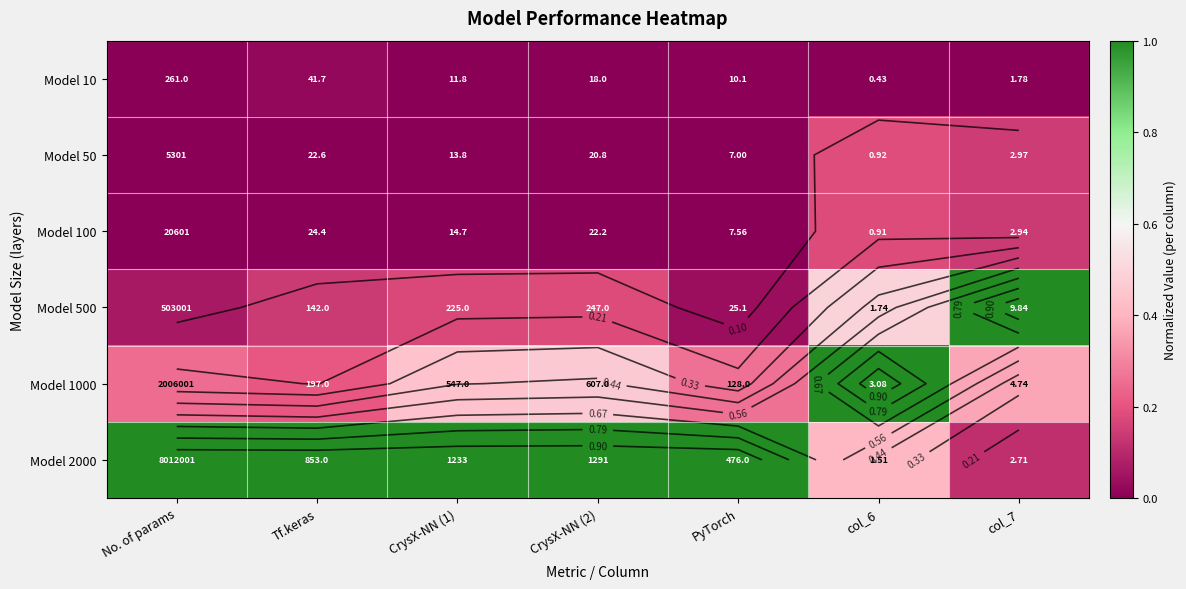

How many distinct data groups are displayed?

6